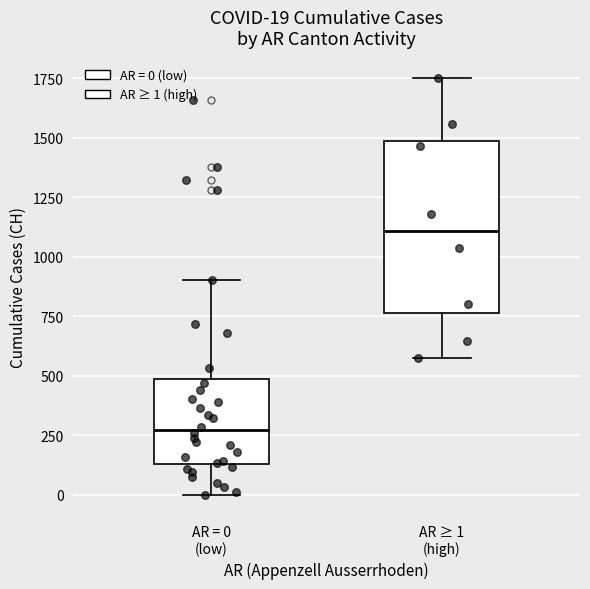

Which box's median line is the highest?

AR ≥ 1 (high)